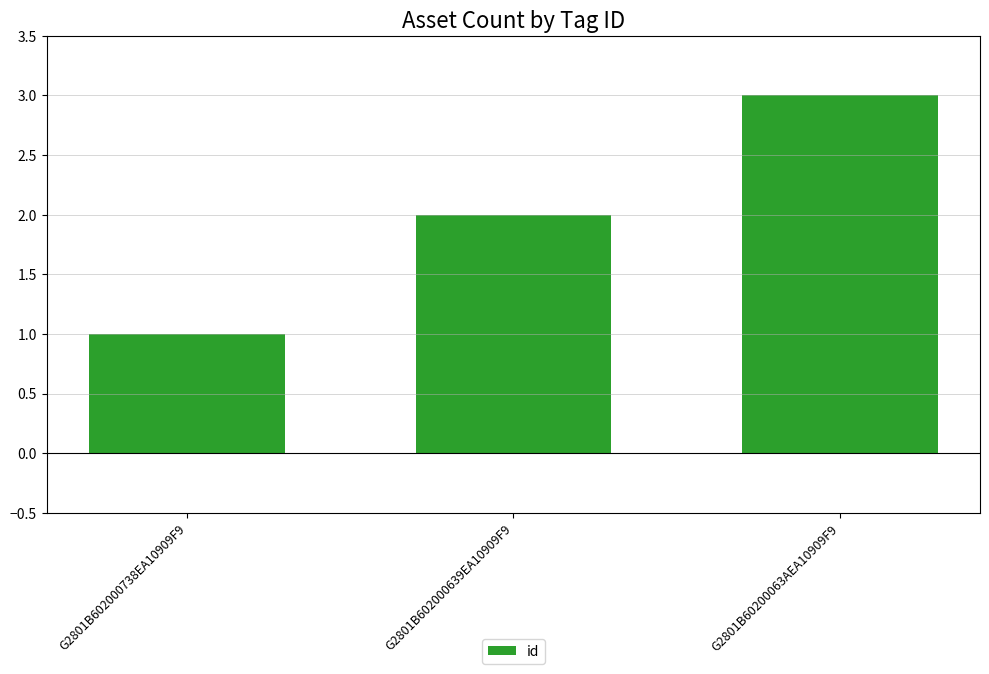

What is the change in value from G2801B602000738EA10909F9 to G2801B60200063AEA10909F9?

+2